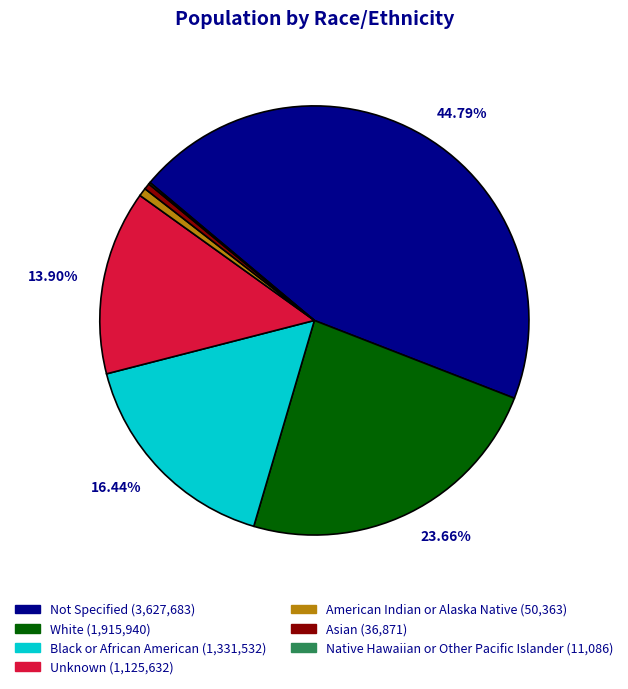

Is the sum of White and Unknown greater than half?

No